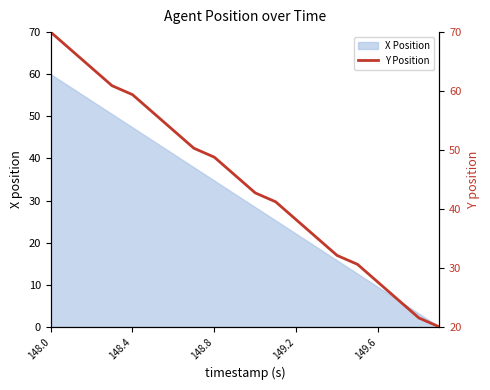

Is it true that X Position equals 33.5 at 149.2?

False